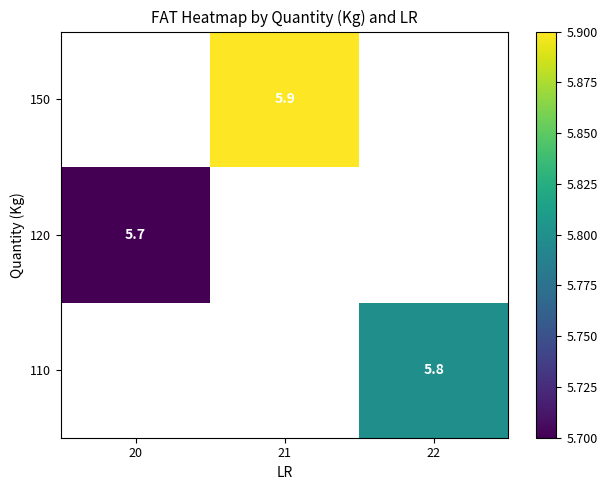

The 120 series shows 5.7 at 20. True or false?

True